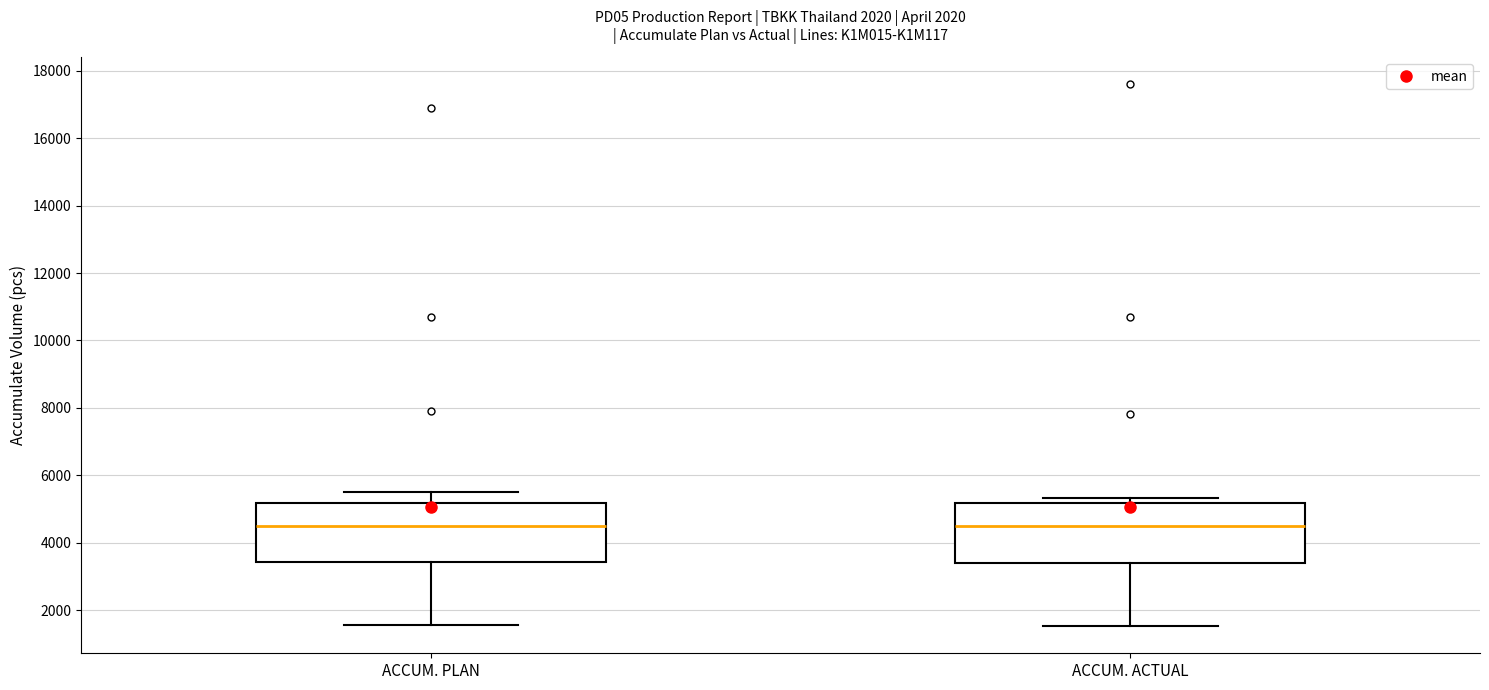

Reading left to right, transcribe this box plot: for each box, give where its median line is, the range the box spans, and where its two whiskers end, as read against the y-axis. The values are not printed on the chart, so give them approximately, as read against the axis.

ACCUM. PLAN: median 4600, box 3400 to 5200, whiskers 1600 to 5400
ACCUM. ACTUAL: median 4600, box 3400 to 5200, whiskers 1600 to 5400